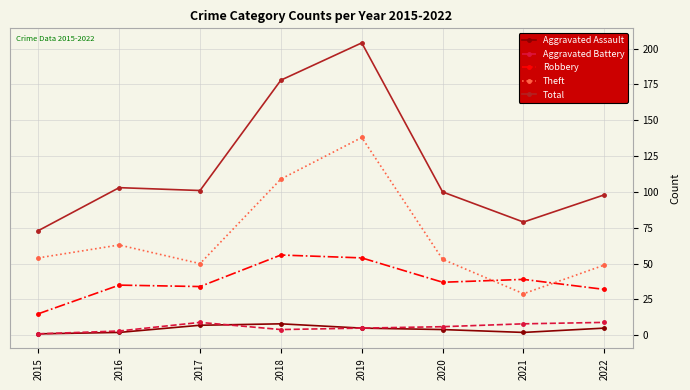

What is the difference between the highest and lowest values at 2019?

199